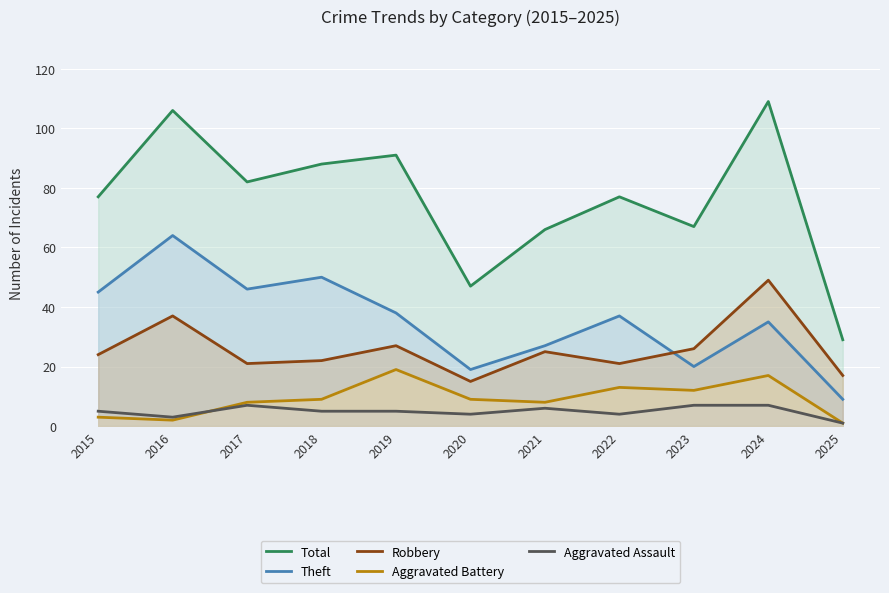

What is the value of the Aggravated Battery point at the 8th from the left?

13